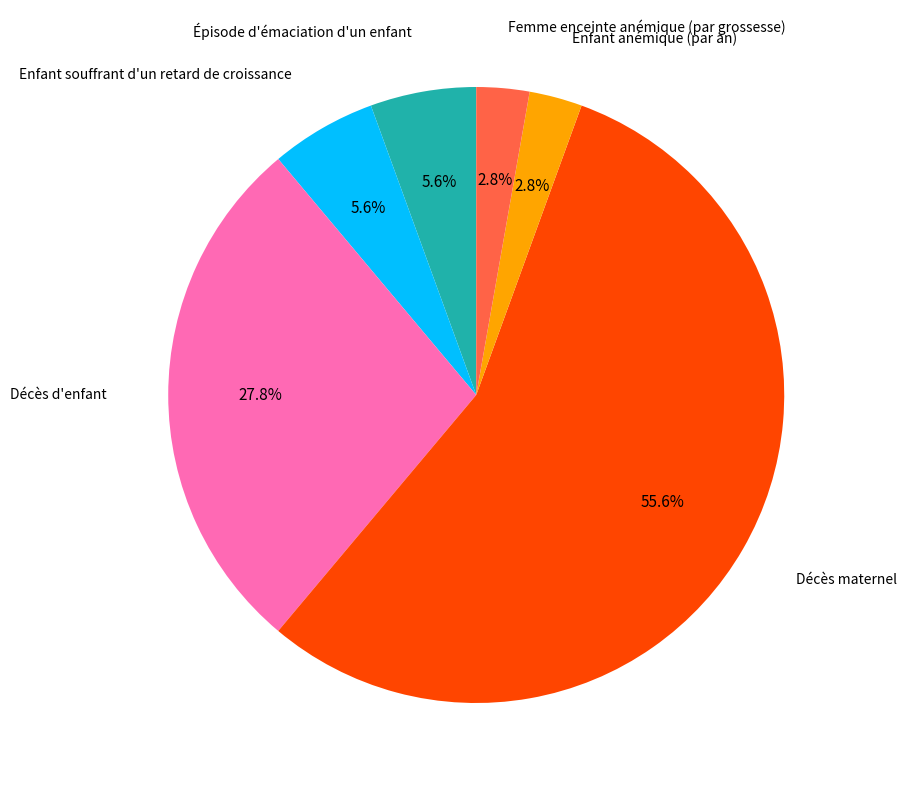

Is there a majority slice in this chart?

Yes